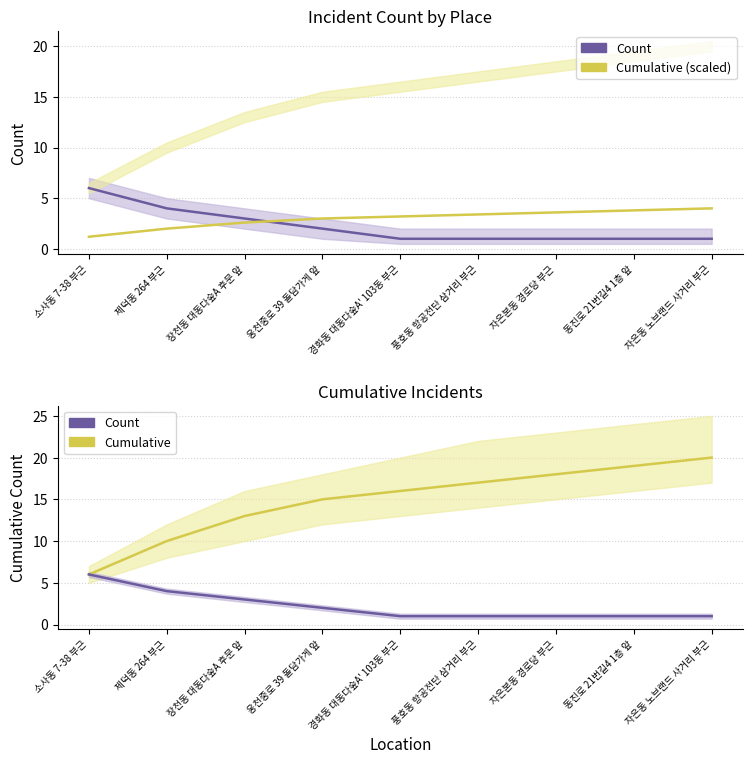

At 자은동 노브랜드 사거리 부근, list the series in order from smallest to largest.

Count, Cumulative (scaled), Cumulative